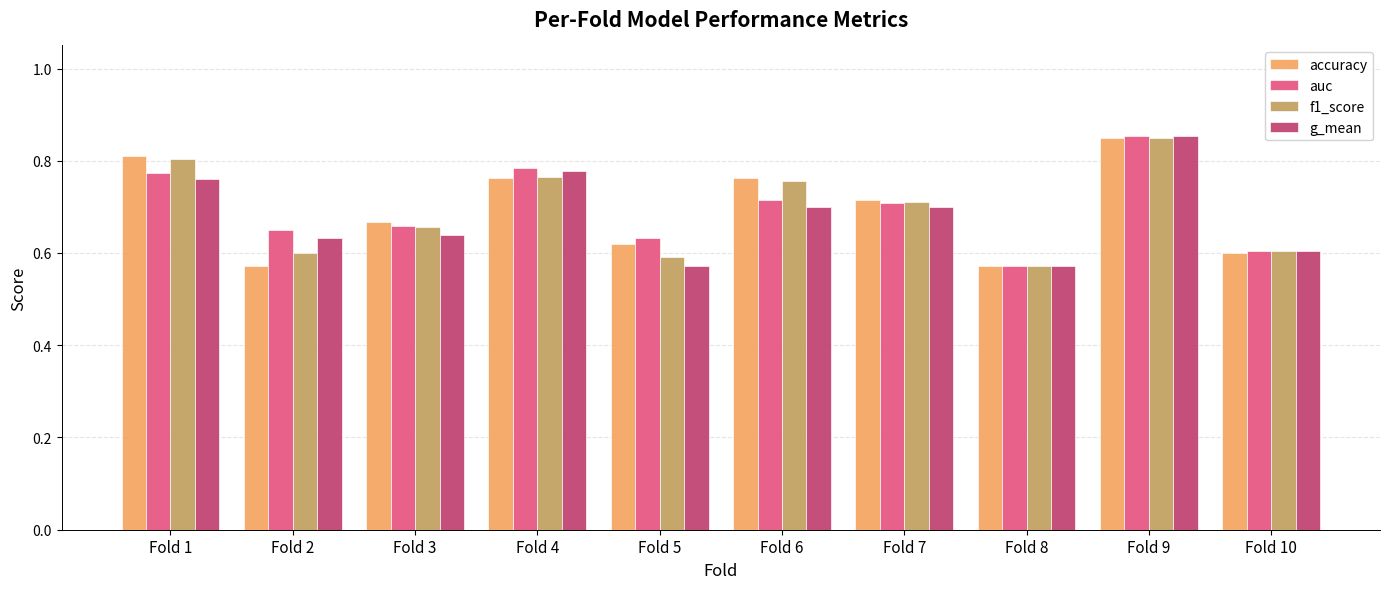

At which label does auc reach its minimum?

Fold 8